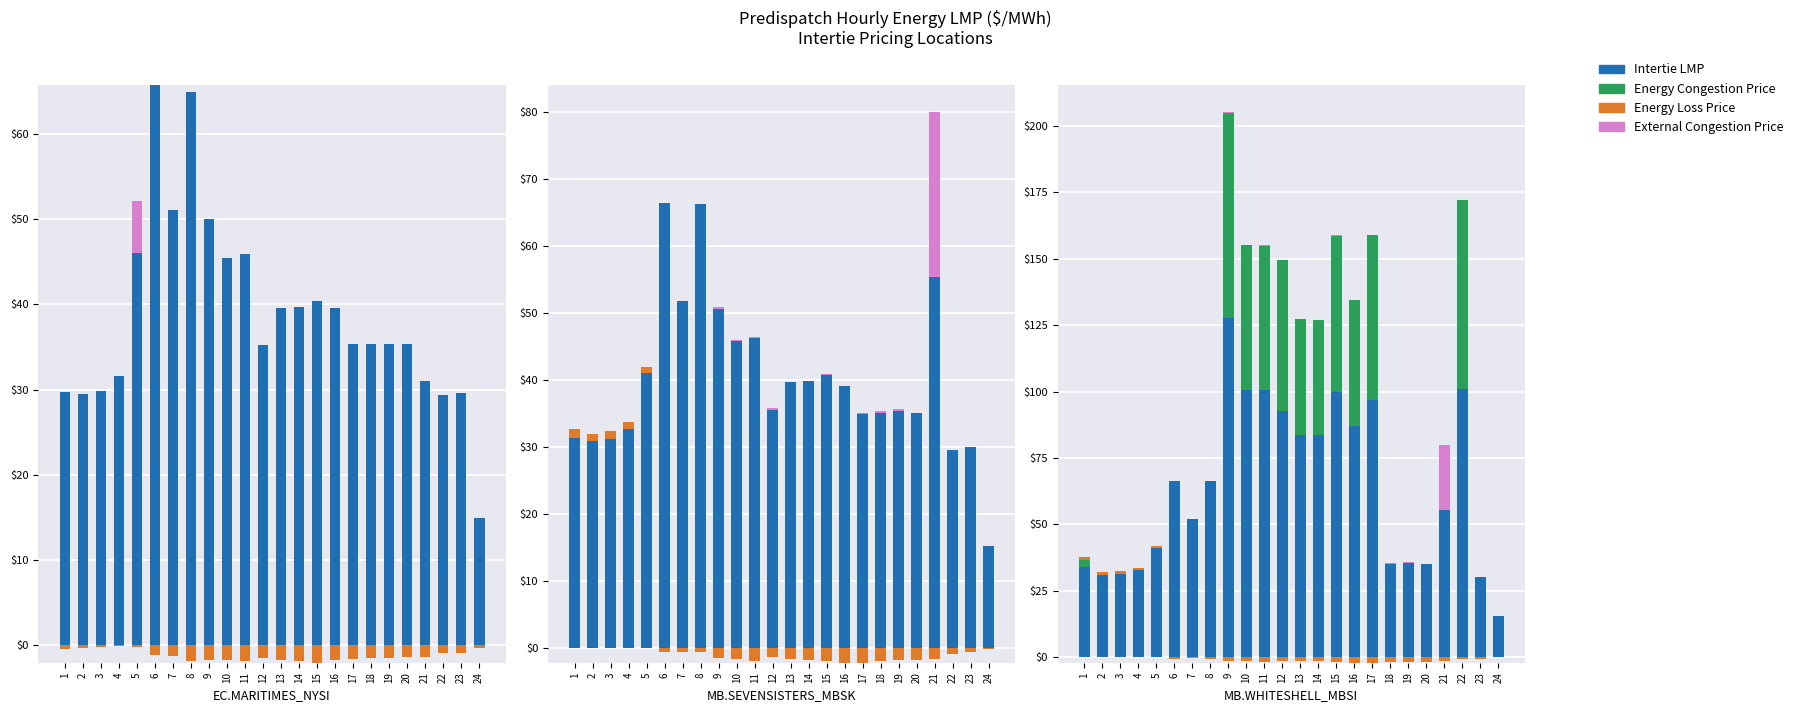

What is the value of the Intertie LMP bar at the 23rd from the left?

30.0